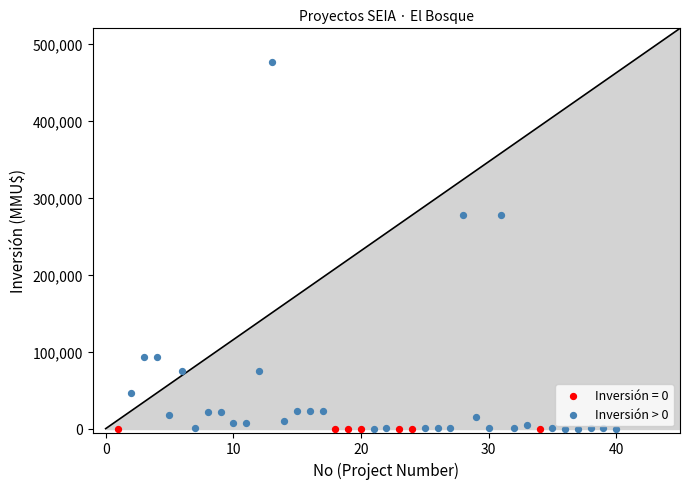

Which series contains the highest Y value?

Inversión > 0